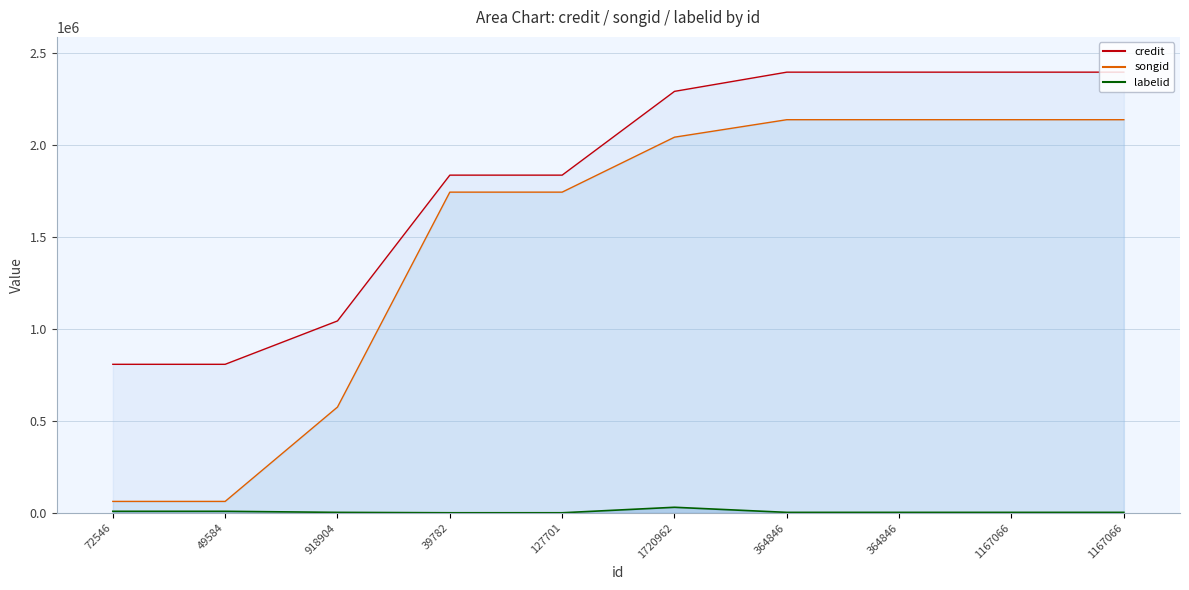

What are all the series names shown in the legend?

credit, songid, labelid